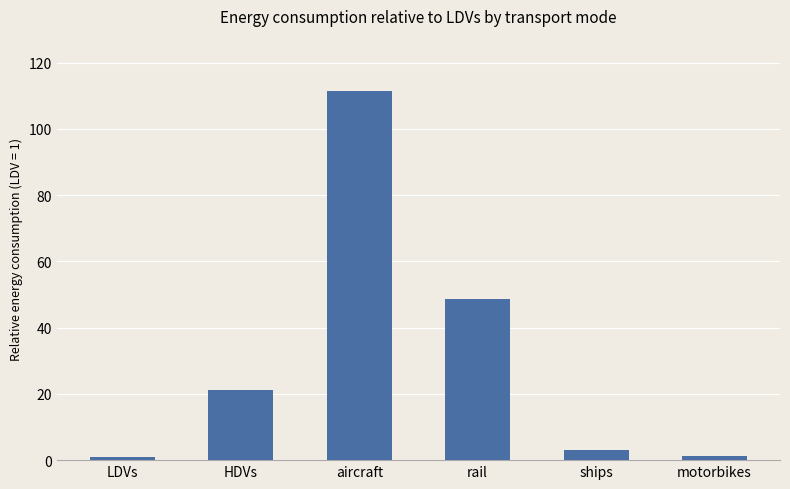

Where does the data first go above 21?

HDVs